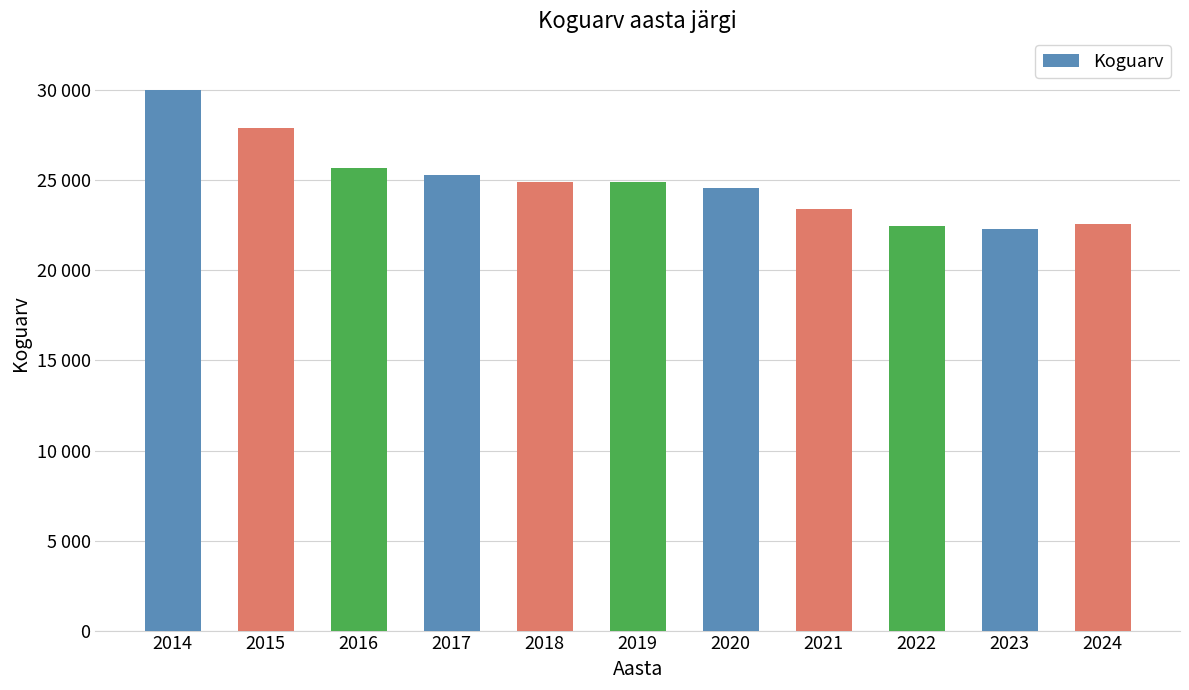

Read the value at 2022.

22491